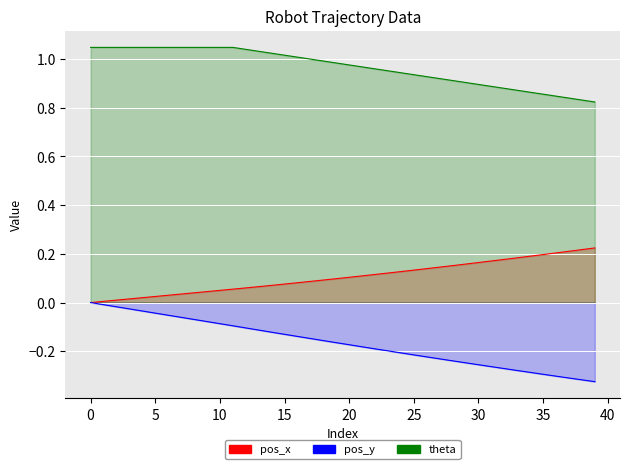

What is the label of the 25th point from the left?

24